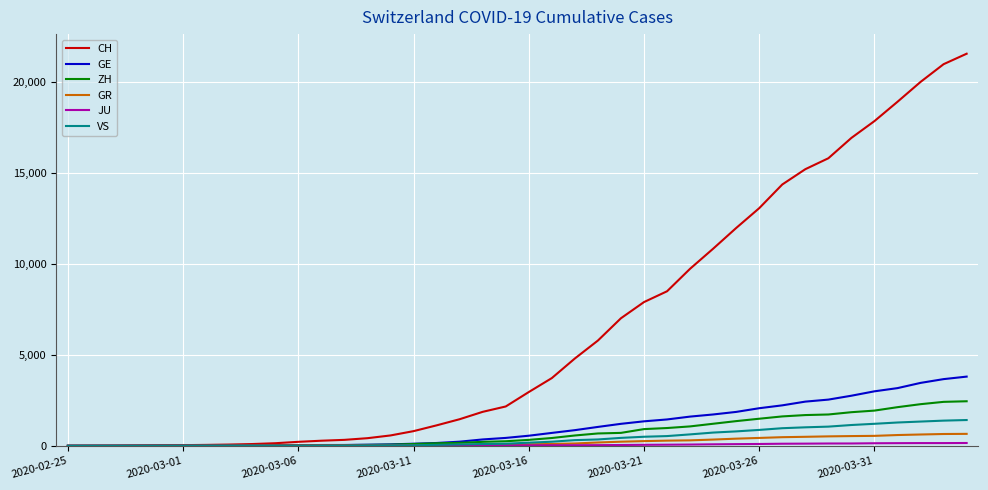

Does the chart display data point markers on the line(s)?

No